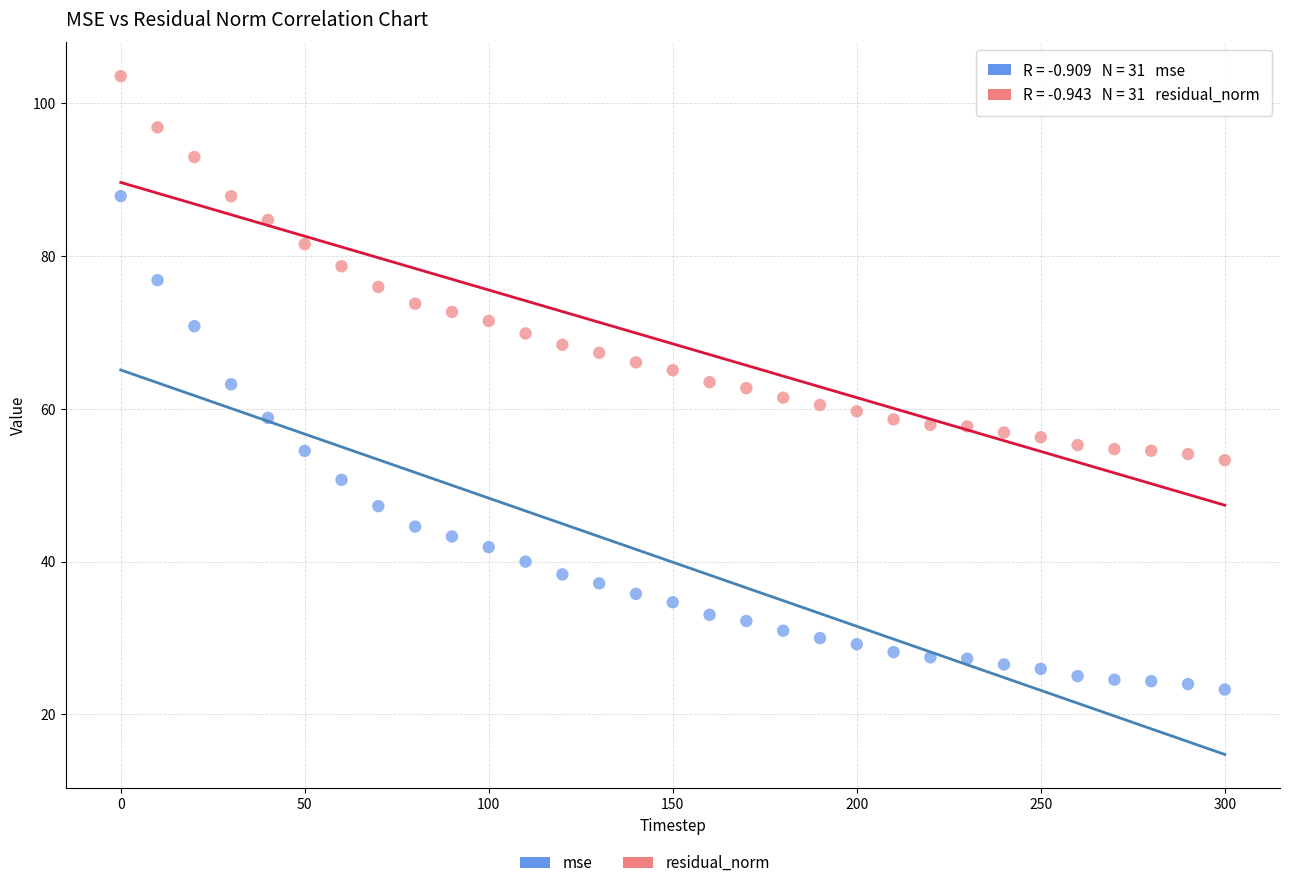

Across all data points, what is the range of X values (max minus min)?

300.0